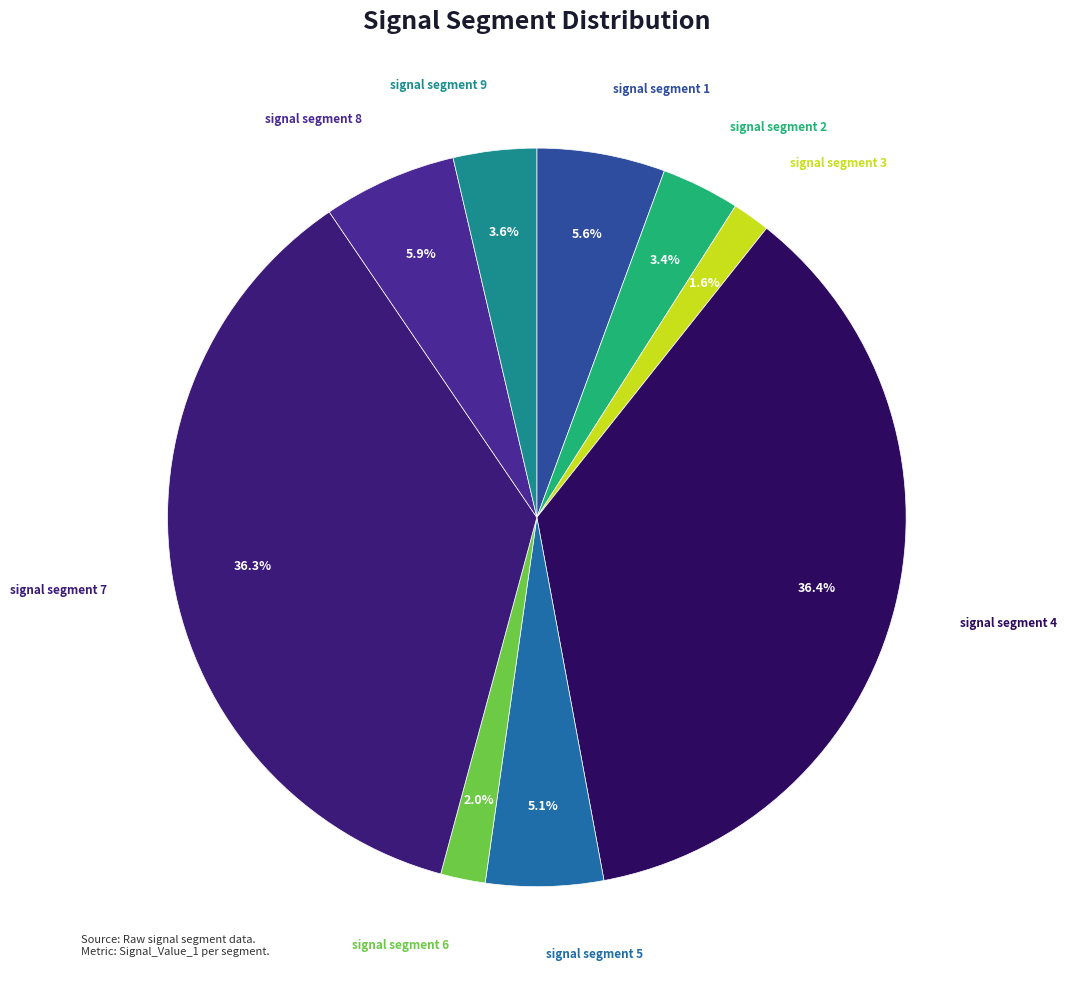

How many slices are in this pie chart?

9